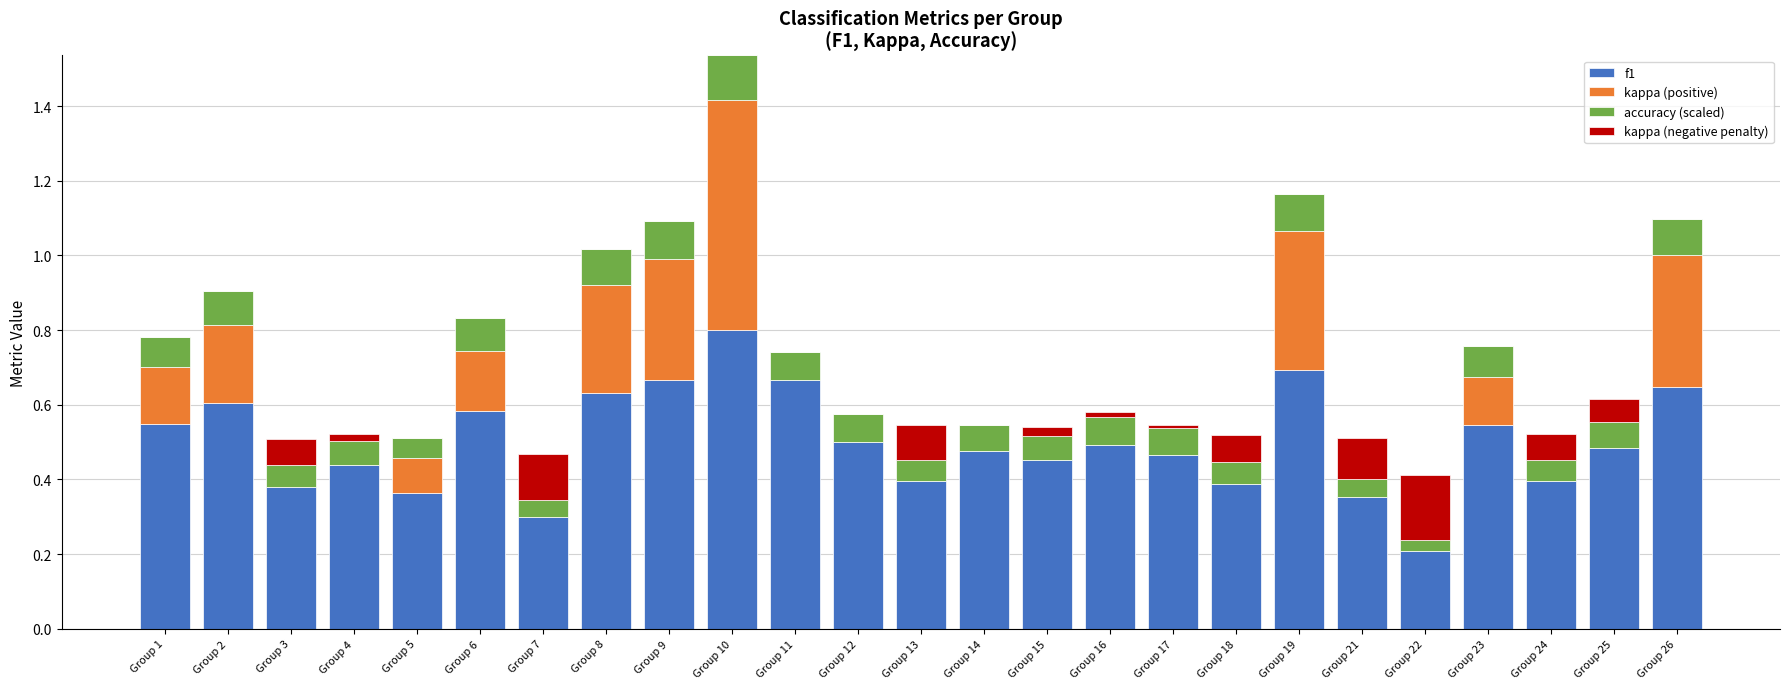

What is the maximum value for f1?

0.8